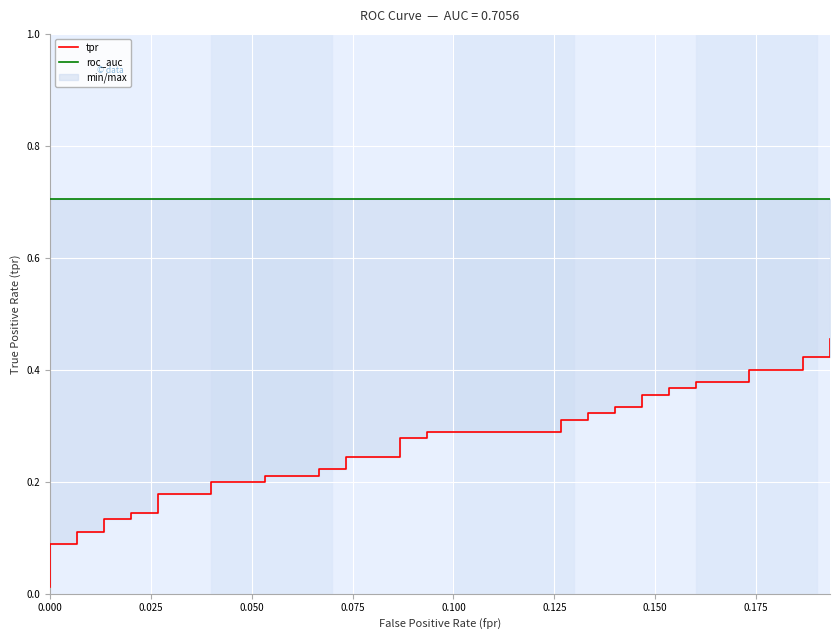

Reading right to left, transcribe all the data shown in this chart.

tpr: 0.5	0.4	0.4	0.4	0.4	0.4	0.4	0.4	0.4	0.4	0.4	0.3	0.3	0.3	0.3	0.3	0.3	0.3	0.3	0.3	0.3	0.2	0.2	0.2	0.2	0.2	0.2	0.2	0.2	0.2	0.2	0.1	0.1	0.1	0.1	0.1	0.1	0.1	0.1	0.0
roc_auc: 0.7	0.7	0.7	0.7	0.7	0.7	0.7	0.7	0.7	0.7	0.7	0.7	0.7	0.7	0.7	0.7	0.7	0.7	0.7	0.7	0.7	0.7	0.7	0.7	0.7	0.7	0.7	0.7	0.7	0.7	0.7	0.7	0.7	0.7	0.7	0.7	0.7	0.7	0.7	0.7